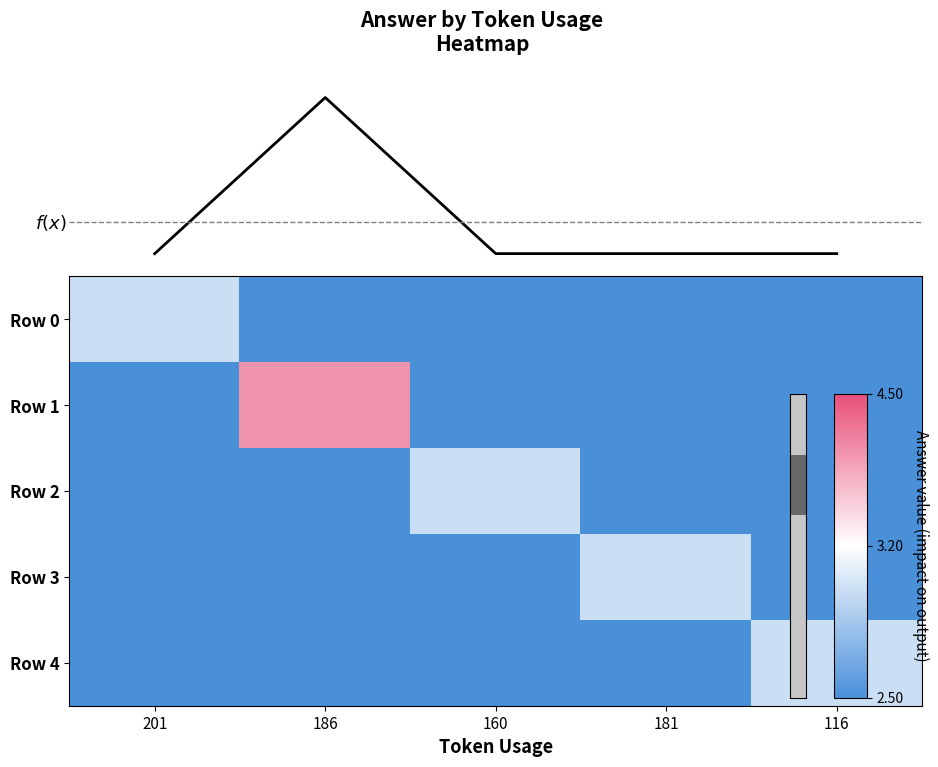

Rank the series by their maximum value, from highest to lowest.

Row 1, Row 0, Row 2, Row 3, Row 4